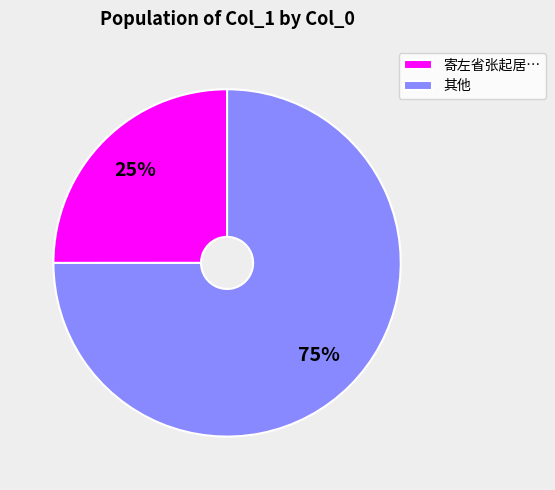

Do 寄左省张起居… and 其他 together represent more than half of the pie?

Yes